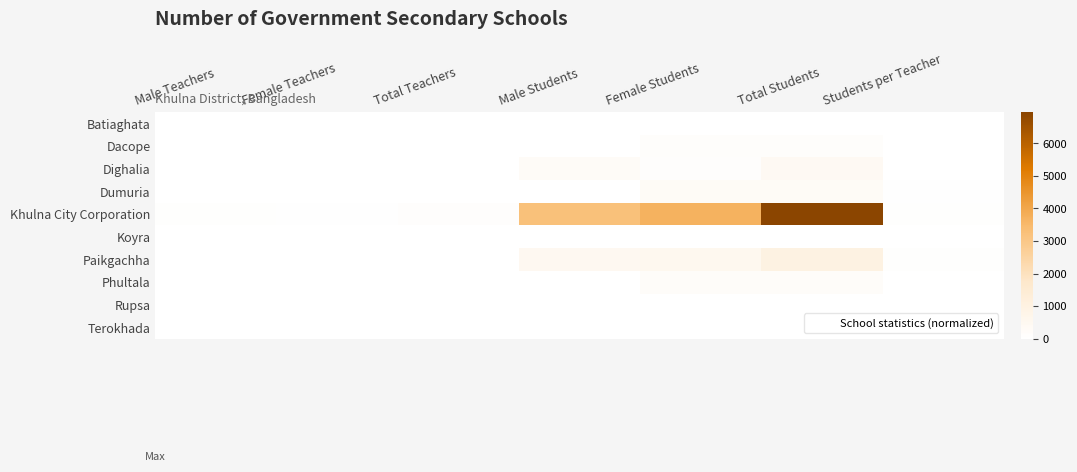

Reading left to right, what are all the values shown in this chart?

Batiaghata: Male Teachers=0	Female Teachers=0	Total Teachers=0	Male Students=0	Female Students=0	Total Students=0	Students per Teacher=0
Dacope: Male Teachers=5	Female Teachers=2	Total Teachers=7	Male Students=0	Female Students=160	Total Students=160	Students per Teacher=23
Dighalia: Male Teachers=14	Female Teachers=5	Total Teachers=19	Male Students=286	Female Students=95	Total Students=381	Students per Teacher=20
Dumuria: Male Teachers=5	Female Teachers=6	Total Teachers=11	Male Students=0	Female Students=317	Total Students=317	Students per Teacher=29
Khulna City Corporation: Male Teachers=57	Female Teachers=46	Total Teachers=103	Male Students=3250	Female Students=3708	Total Students=6958	Students per Teacher=68
Koyra: Male Teachers=0	Female Teachers=0	Total Teachers=0	Male Students=0	Female Students=0	Total Students=0	Students per Teacher=0
Paikgachha: Male Teachers=15	Female Teachers=2	Total Teachers=17	Male Students=477	Female Students=528	Total Students=1005	Students per Teacher=59
Phultala: Male Teachers=6	Female Teachers=4	Total Teachers=10	Male Students=0	Female Students=200	Total Students=200	Students per Teacher=20
Rupsa: Male Teachers=0	Female Teachers=0	Total Teachers=0	Male Students=0	Female Students=0	Total Students=0	Students per Teacher=0
Terokhada: Male Teachers=0	Female Teachers=0	Total Teachers=0	Male Students=0	Female Students=0	Total Students=0	Students per Teacher=0